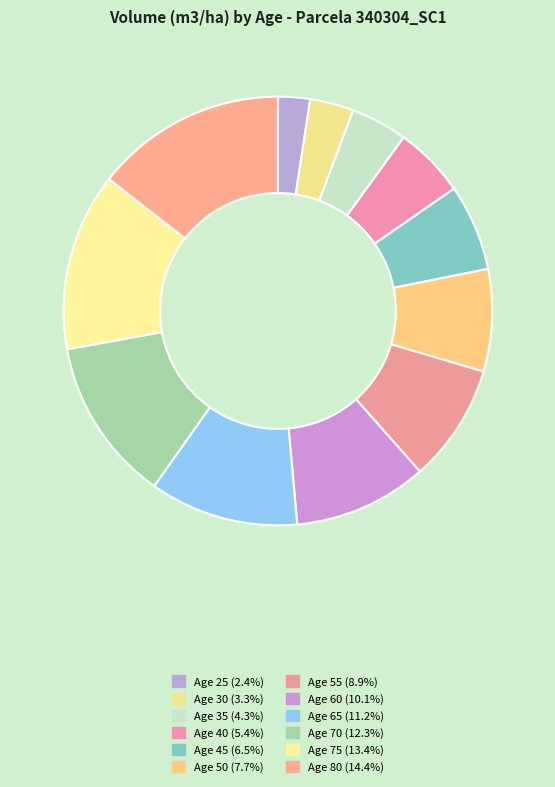

Count the number of slices in the pie.

12